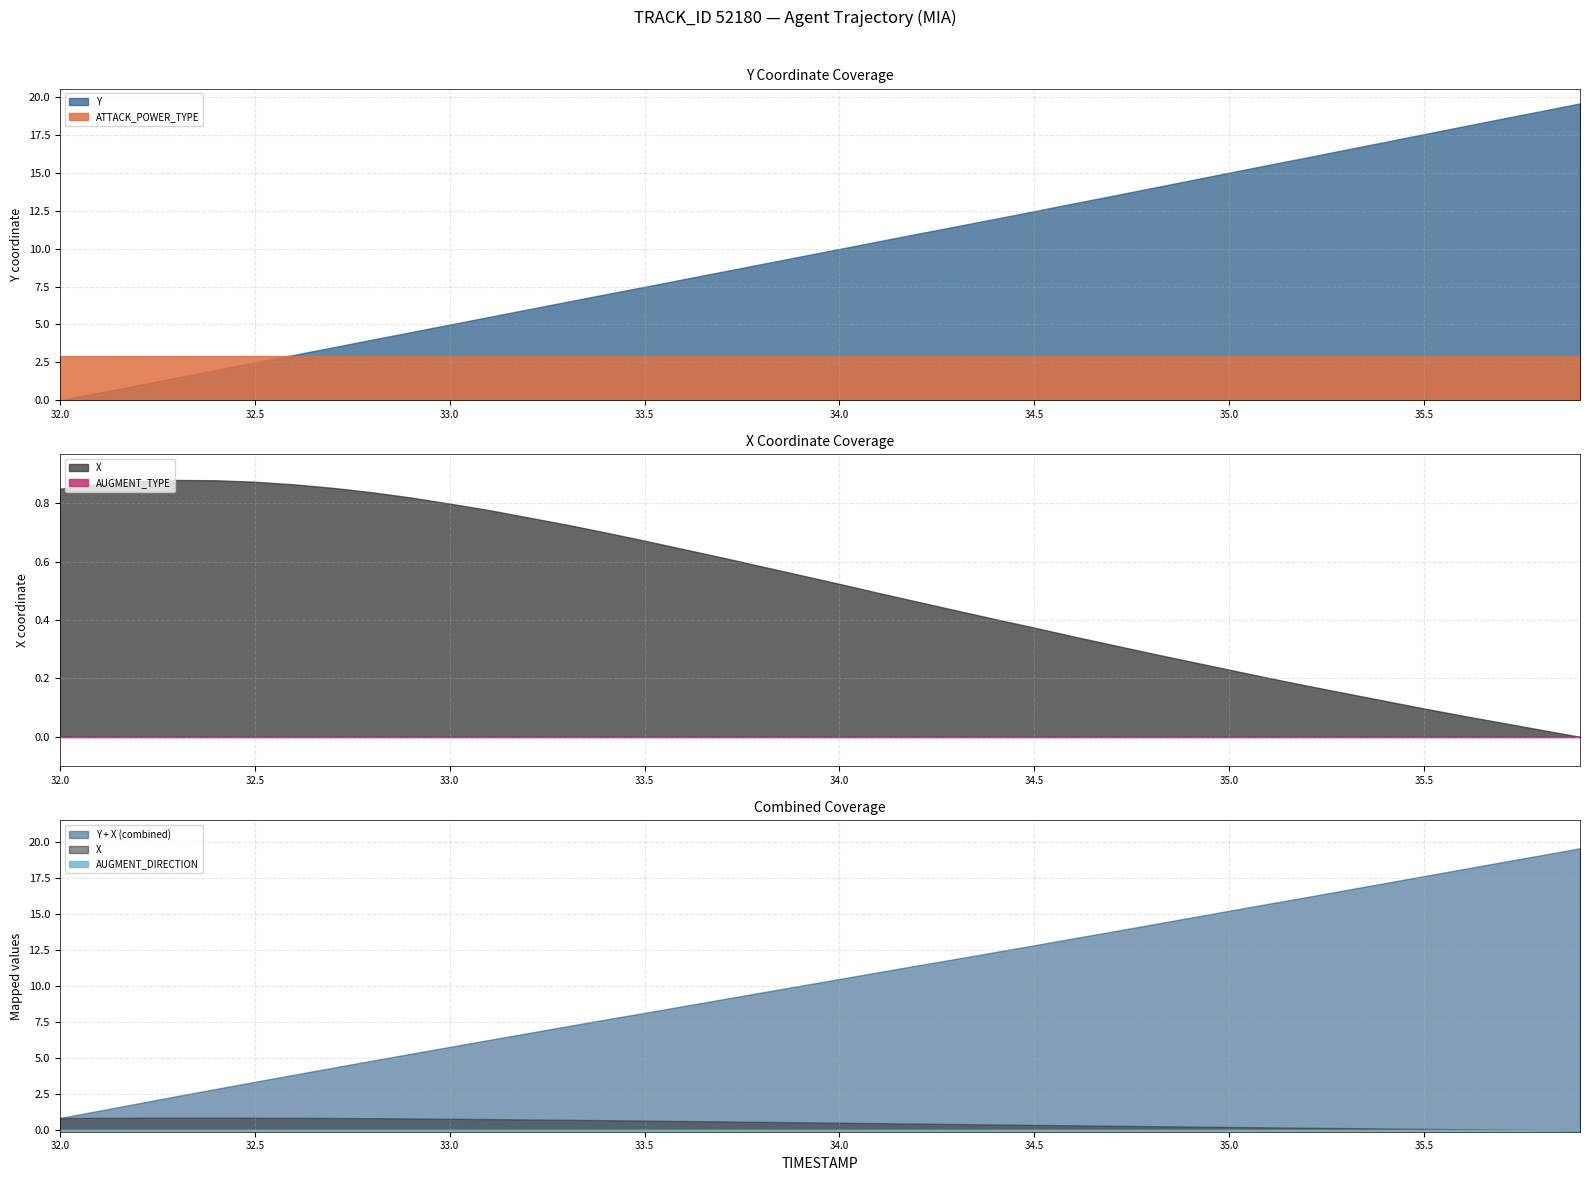

What is the lowest value of the ATTACK_POWER_TYPE series?

2.9